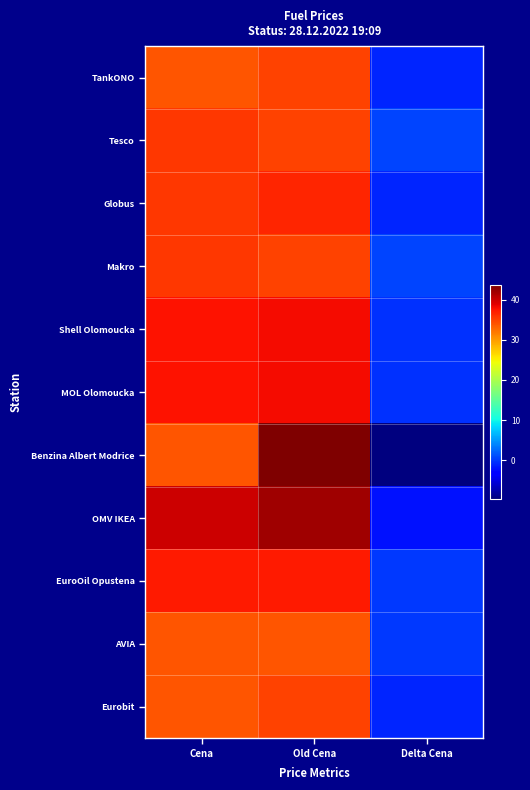

At how many categories does at least one series exceed 6?

2